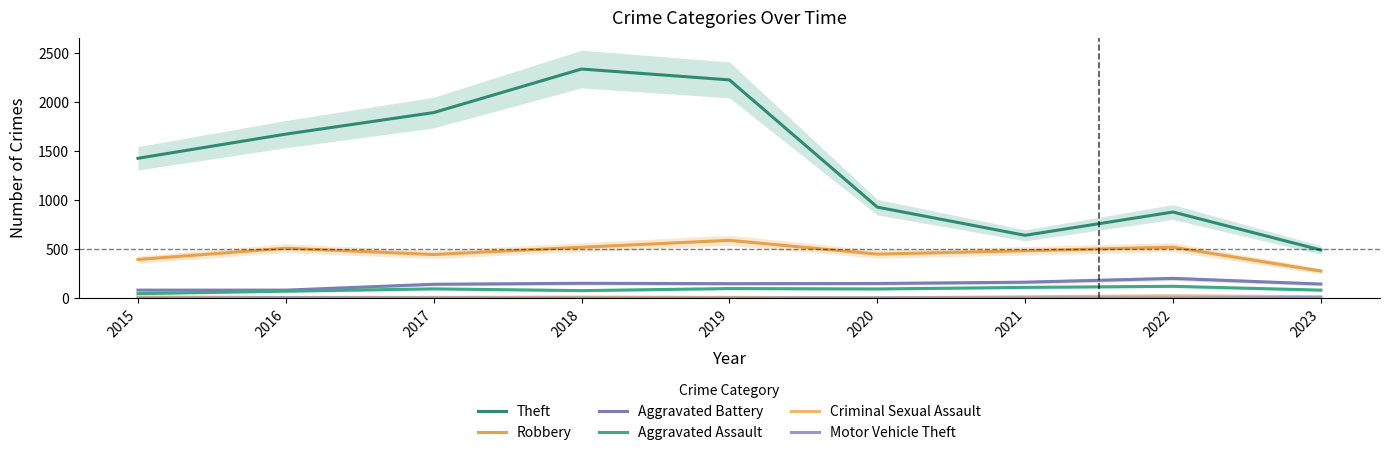

Is it true that Theft equals 1676 at 2016?

True